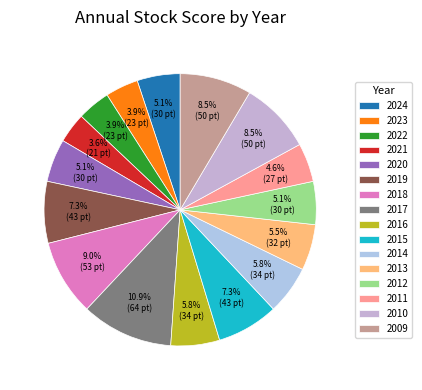

To the nearest percent, what is the difference between the 2014 and 2023 slice percentages?

2%